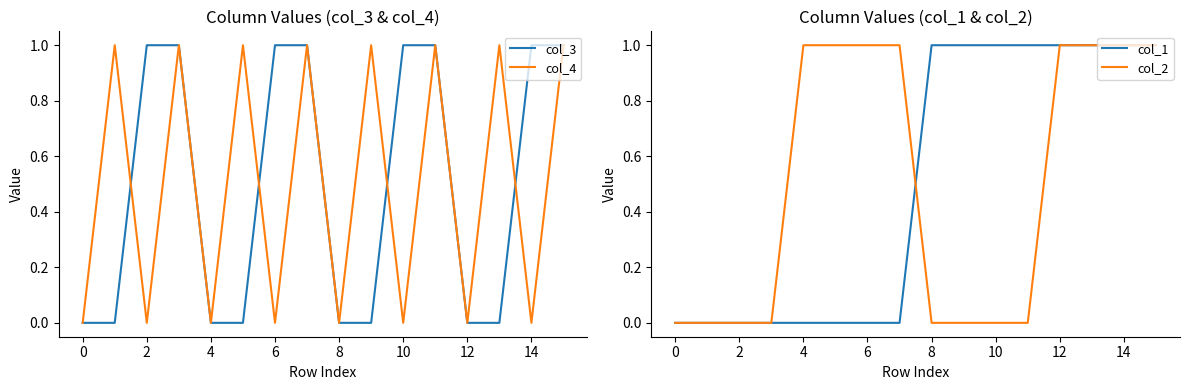

How many categories are shown in the chart?

16